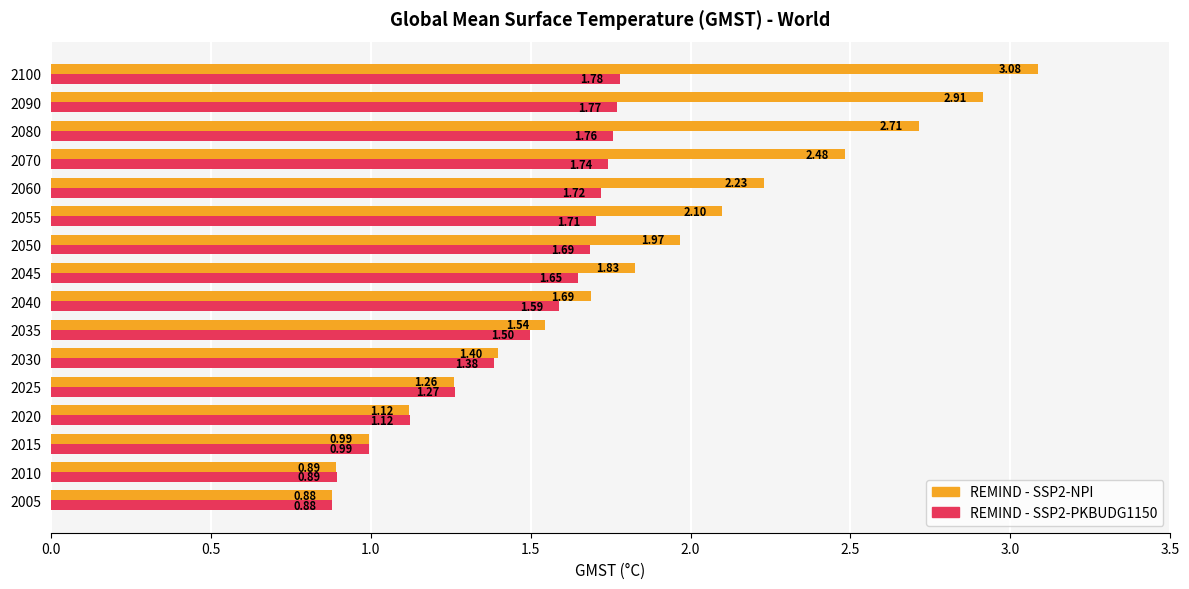

Which series has the widest spread of values?

REMIND - SSP2-NPI